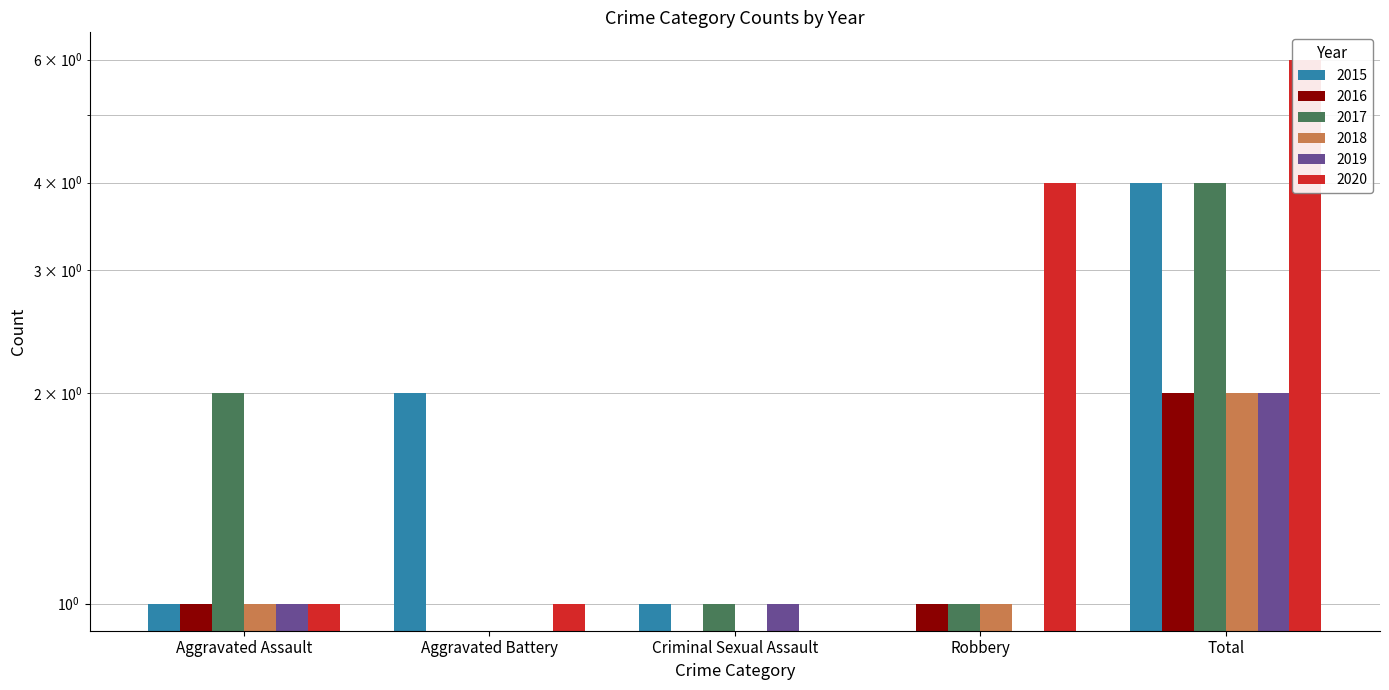

Which series changed the most between Robbery and Total?

2015